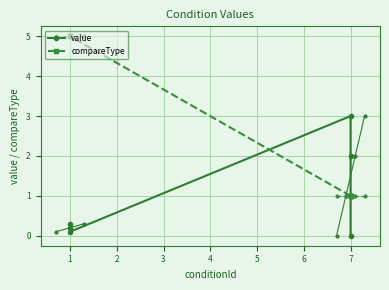

Reading left to right, transcribe all the data shown in this chart.

value: 0.0	1.0	2.0	3.0	0.1	0.2	0.3
compareType: 1.0	1.0	1.0	1.0	5.0	5.0	5.0